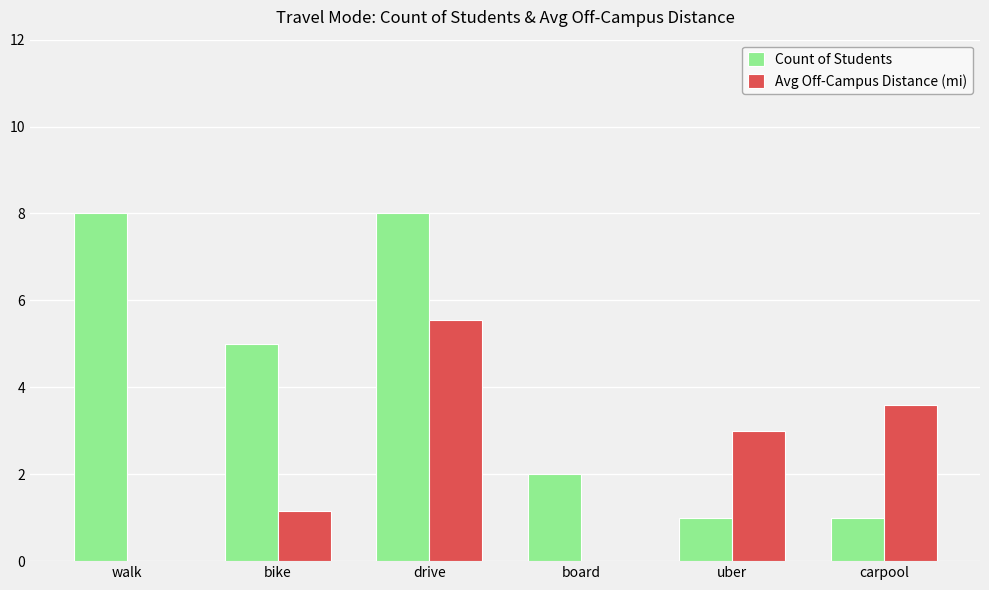

What is the sum of all Count of Students values?

25.0